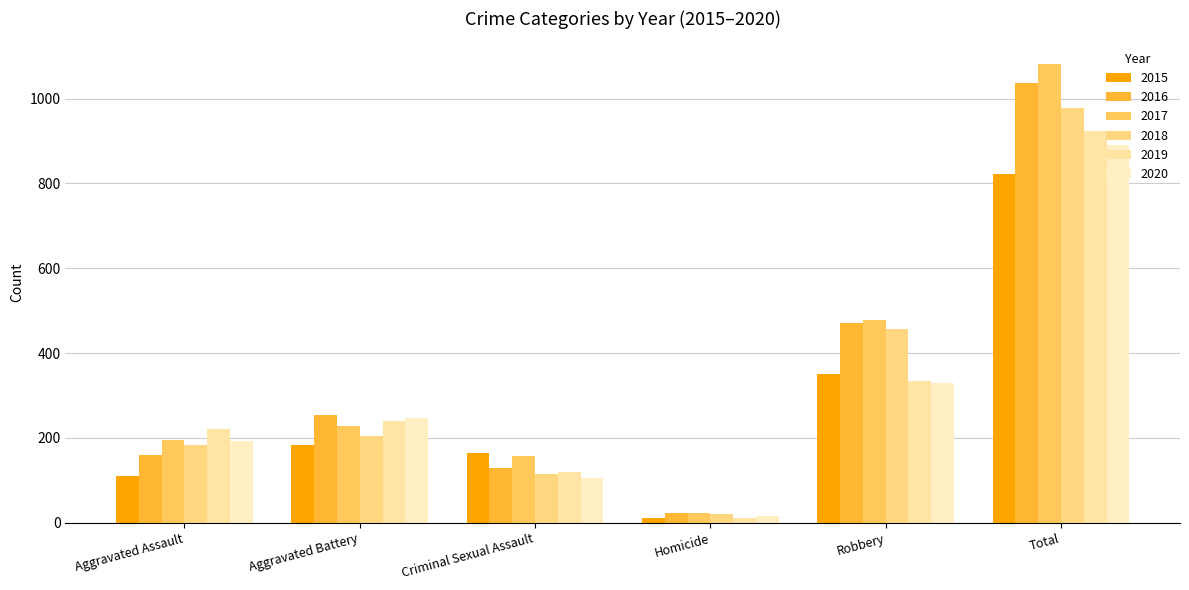

Between Aggravated Battery and Robbery, which series saw the biggest shift?

2018